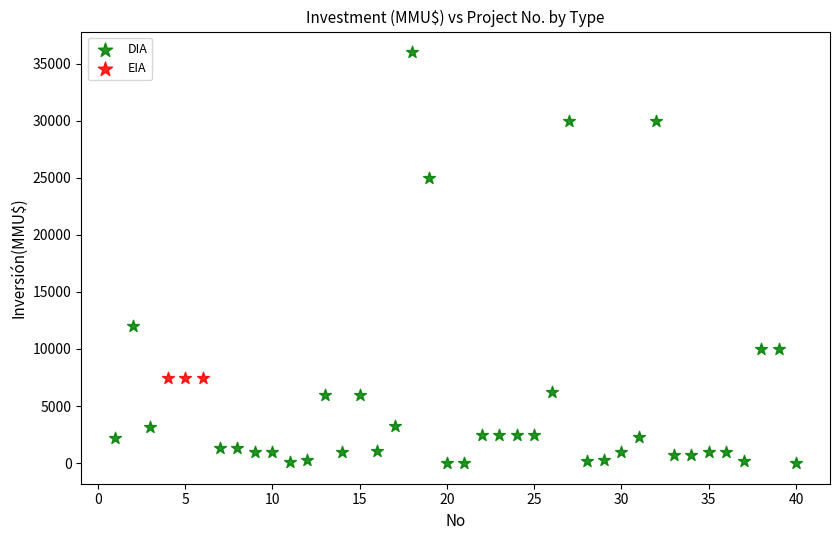

Which series contains the lowest Y value?

DIA